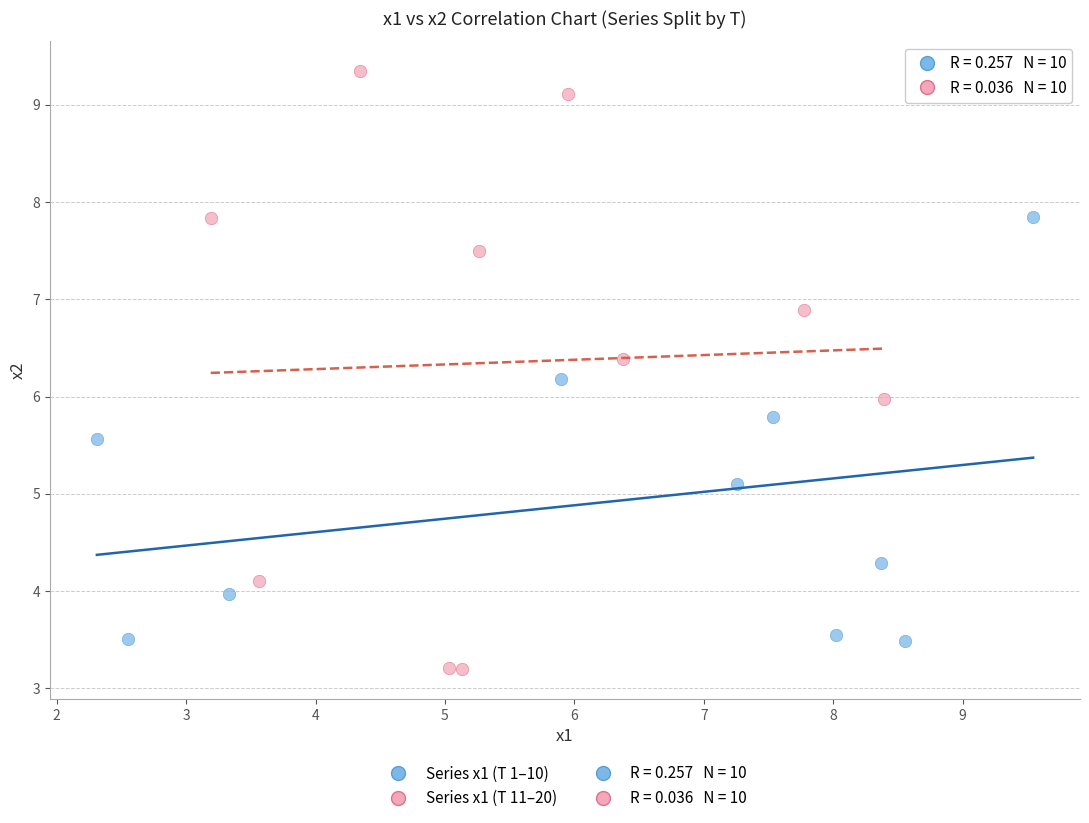

Which series has the largest Y range (max minus min)?

Series x1 (T 11–20)